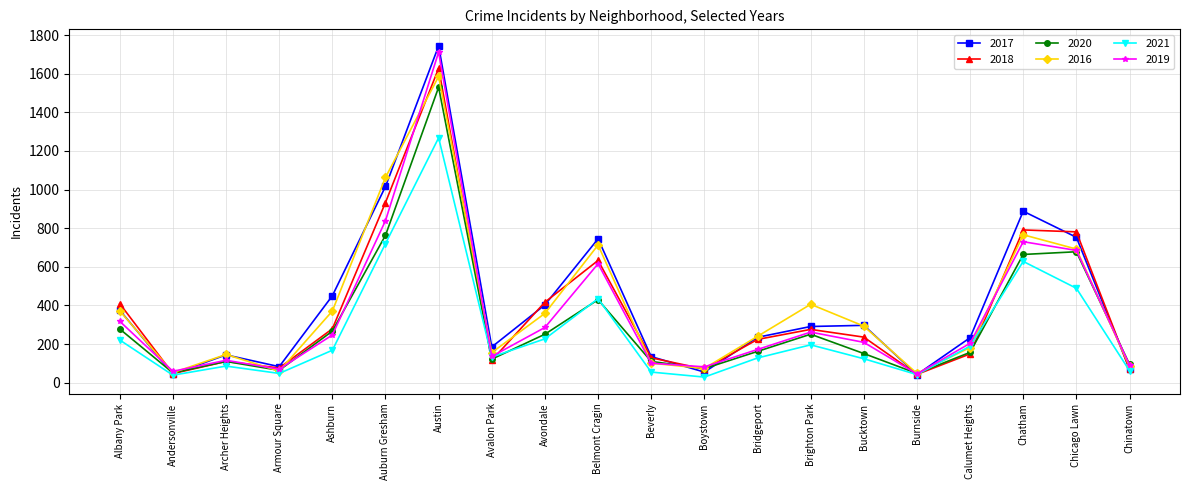

Is this an area chart (filled region under the line)?

No